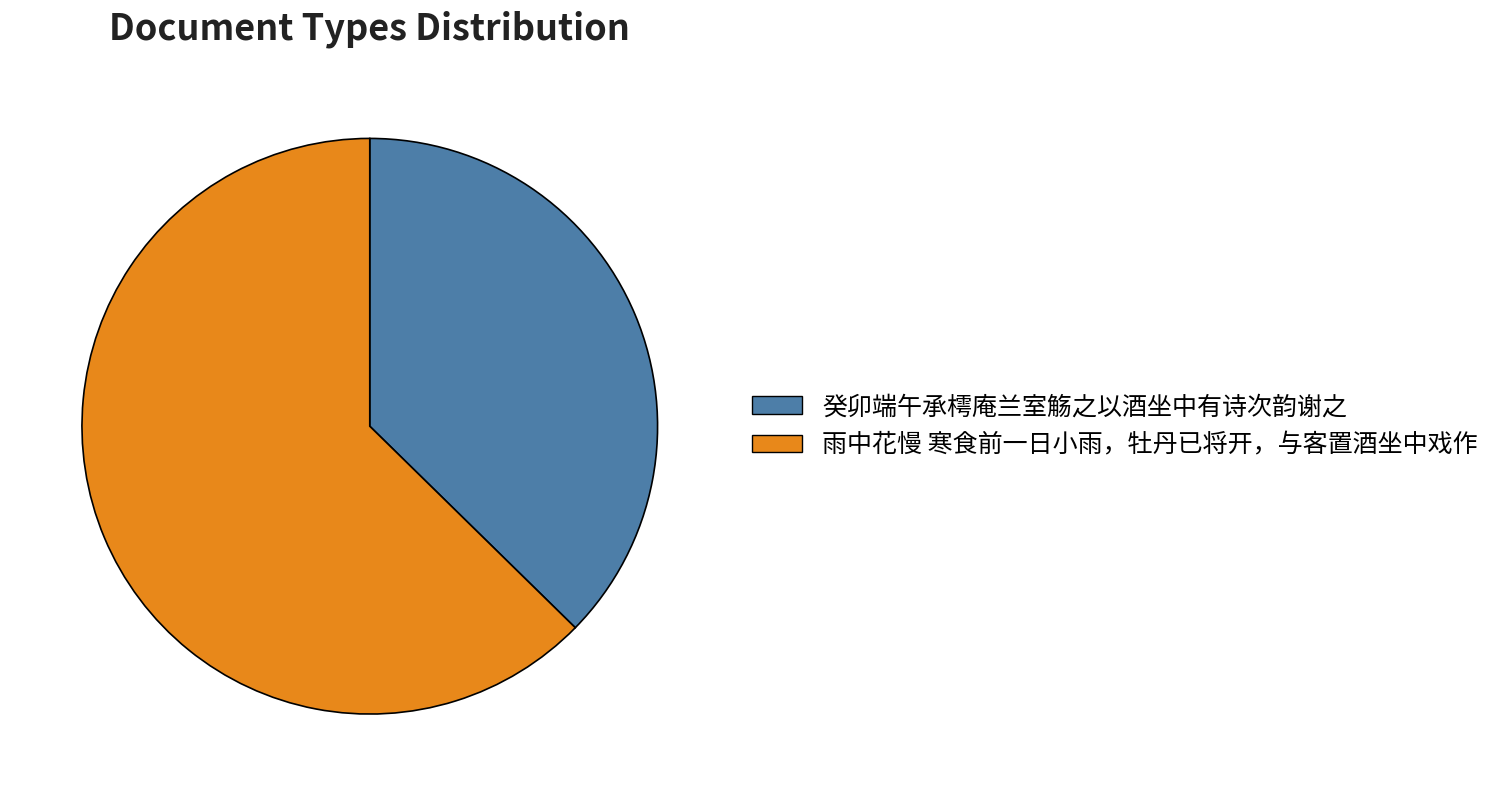

True or false: 癸卯端午承樗庵兰室觞之以酒坐中有诗次韵谢之 accounts for 26% of the total.

False